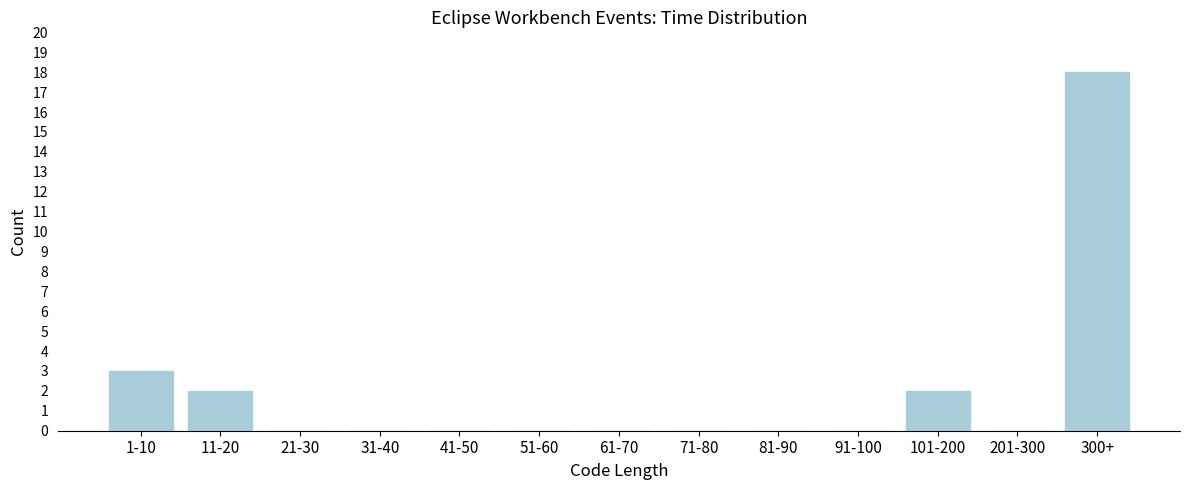

Reading left to right, transcribe all the data shown in this chart.

1-10=3	11-20=2	21-30=0	31-40=0	41-50=0	51-60=0	61-70=0	71-80=0	81-90=0	91-100=0	101-200=2	201-300=0	300+=18